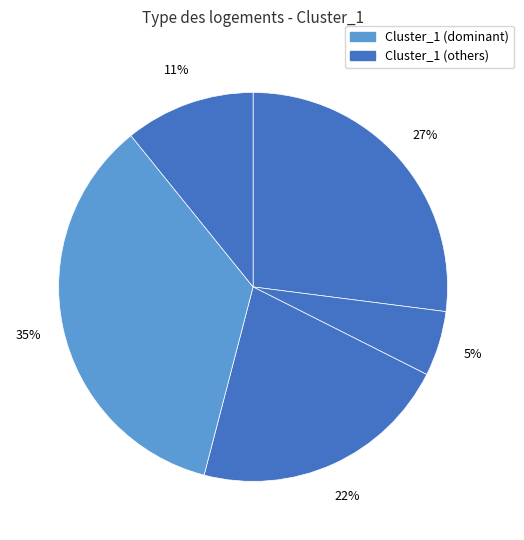

How many slices are in this pie chart?

5